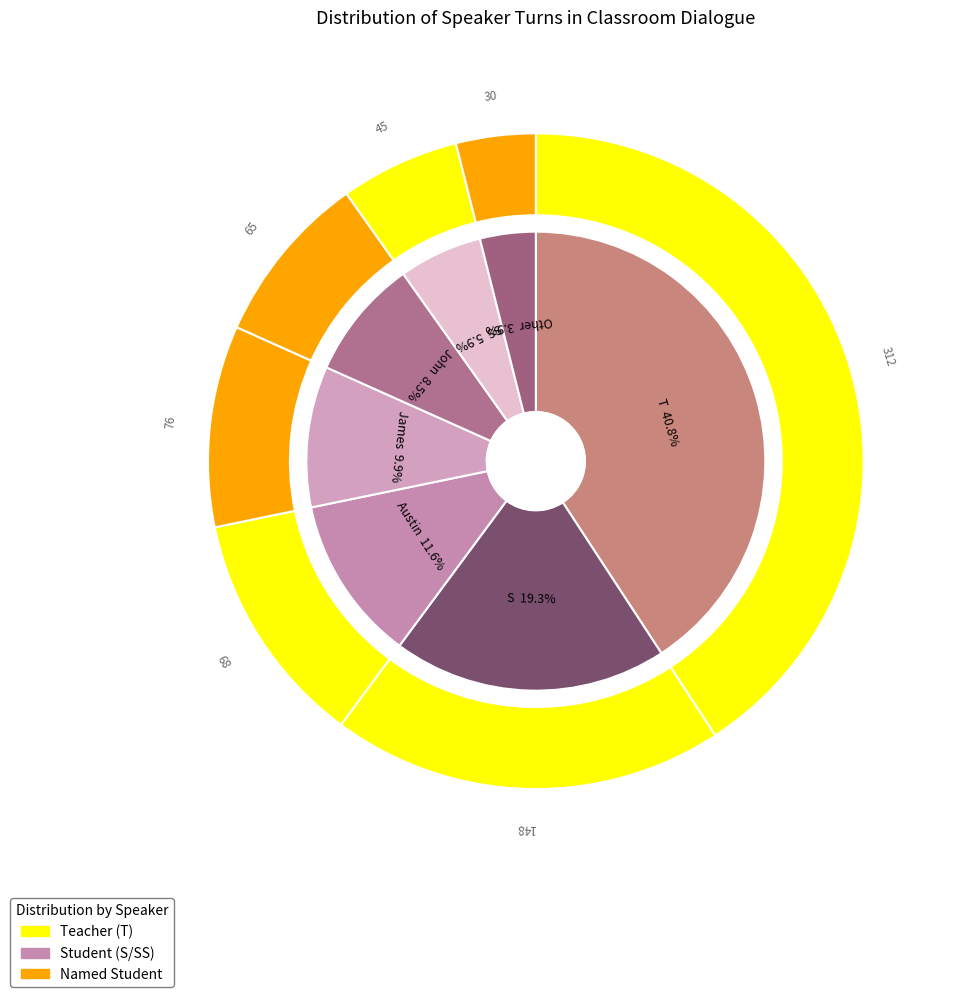

Is it true that Austin is 23% of the pie?

False